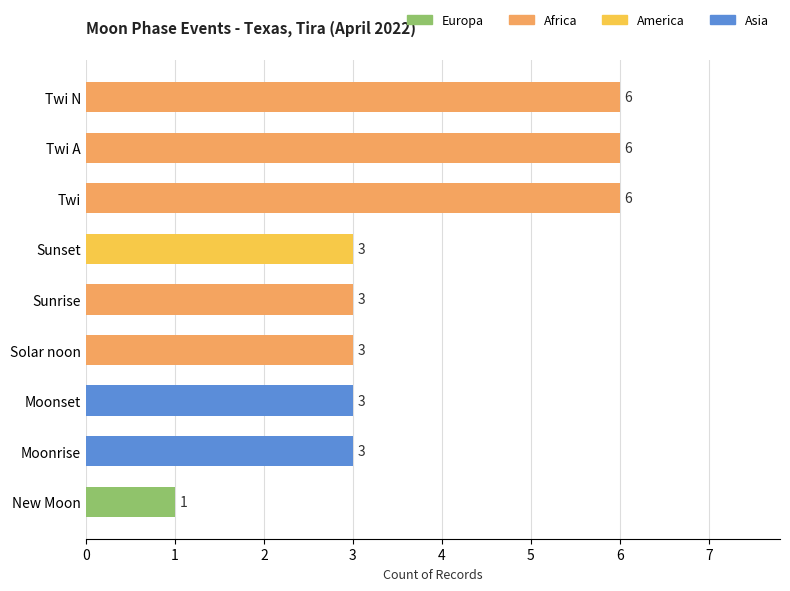

The chart shows a value of 1 at Solar noon. True or false?

False